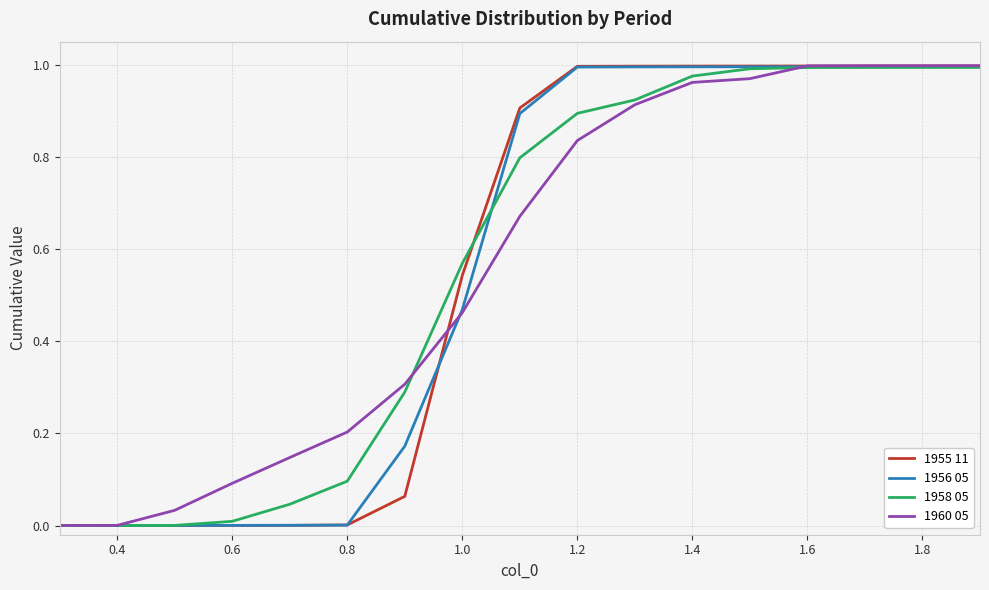

What are all the series names shown in the legend?

1955 11, 1956 05, 1958 05, 1960 05